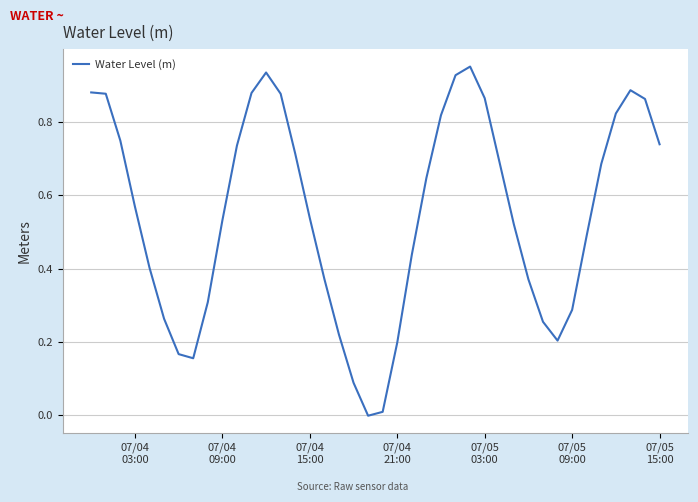

Reading left to right, extract all data points from this chart.

0.9	0.9	0.7	0.6	0.4	0.3	0.2	0.2	0.3	0.5	0.7	0.9	0.9	0.9	0.7	0.5	0.4	0.2	0.1	-0.0	0.0	0.2	0.4	0.6	0.8	0.9	1.0	0.9	0.7	0.5	0.4	0.3	0.2	0.3	0.5	0.7	0.8	0.9	0.9	0.7